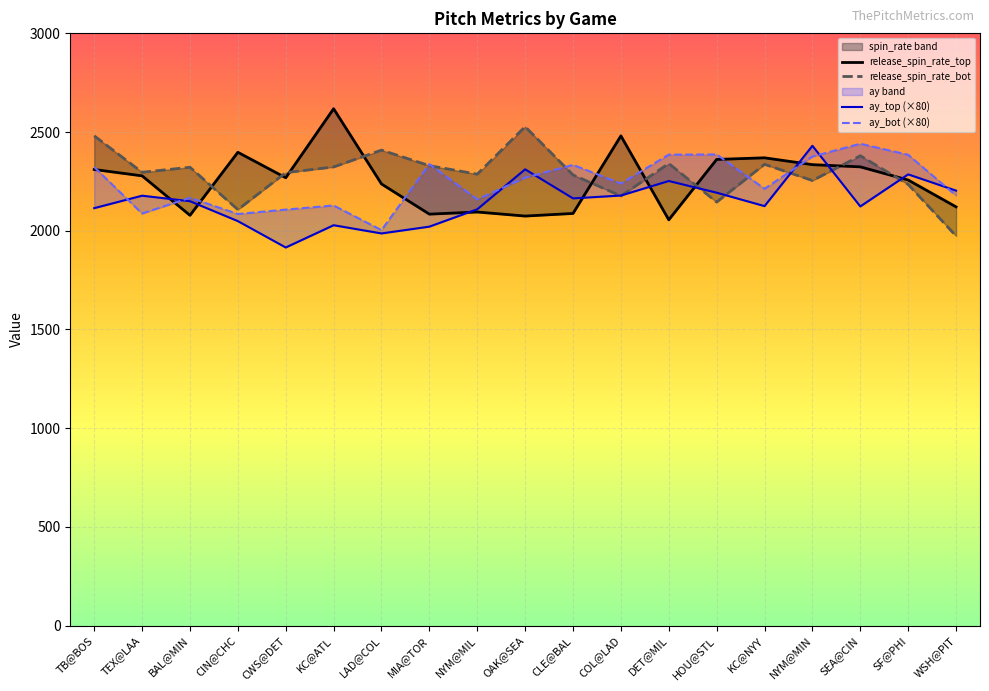

Between OAK@SEA and MIA@TOR, which is larger?

OAK@SEA